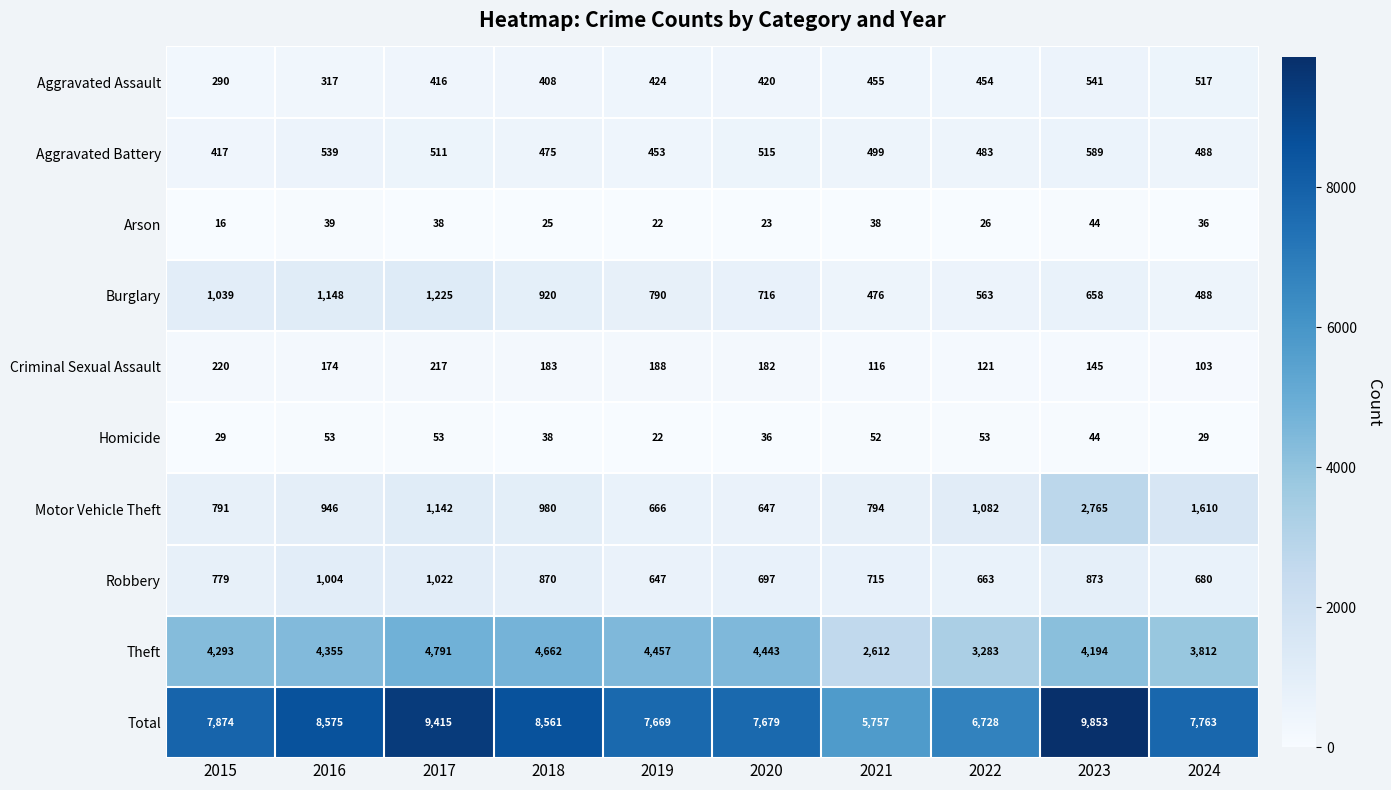

What is the average value of the Theft series?

4090